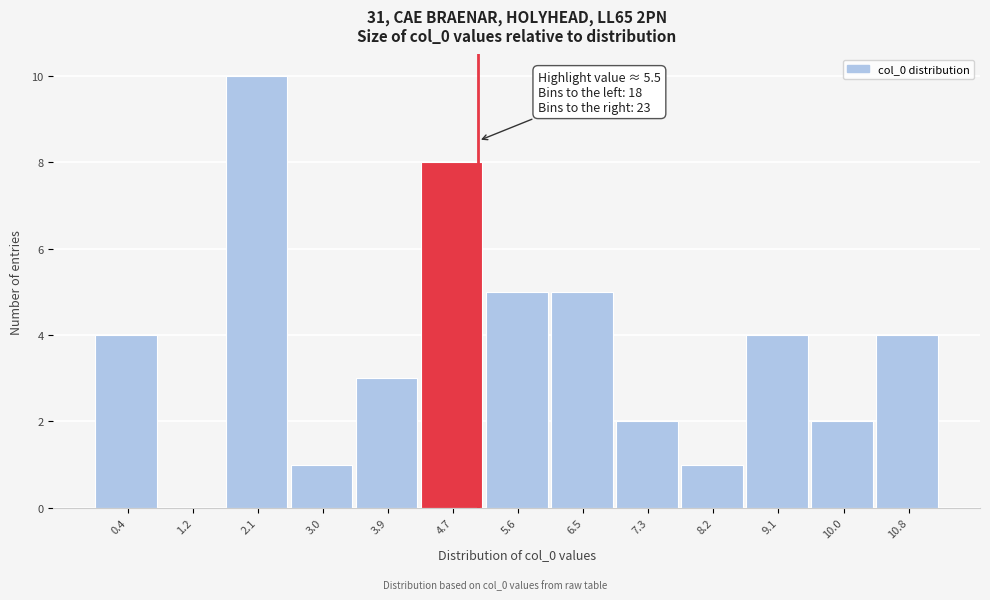

Reading left to right, extract all data points from this chart.

0.4=4	1.2=0	2.1=10	3.0=1	3.9=3	4.7=8	5.6=5	6.5=5	7.3=2	8.2=1	9.1=4	10.0=2	10.8=4